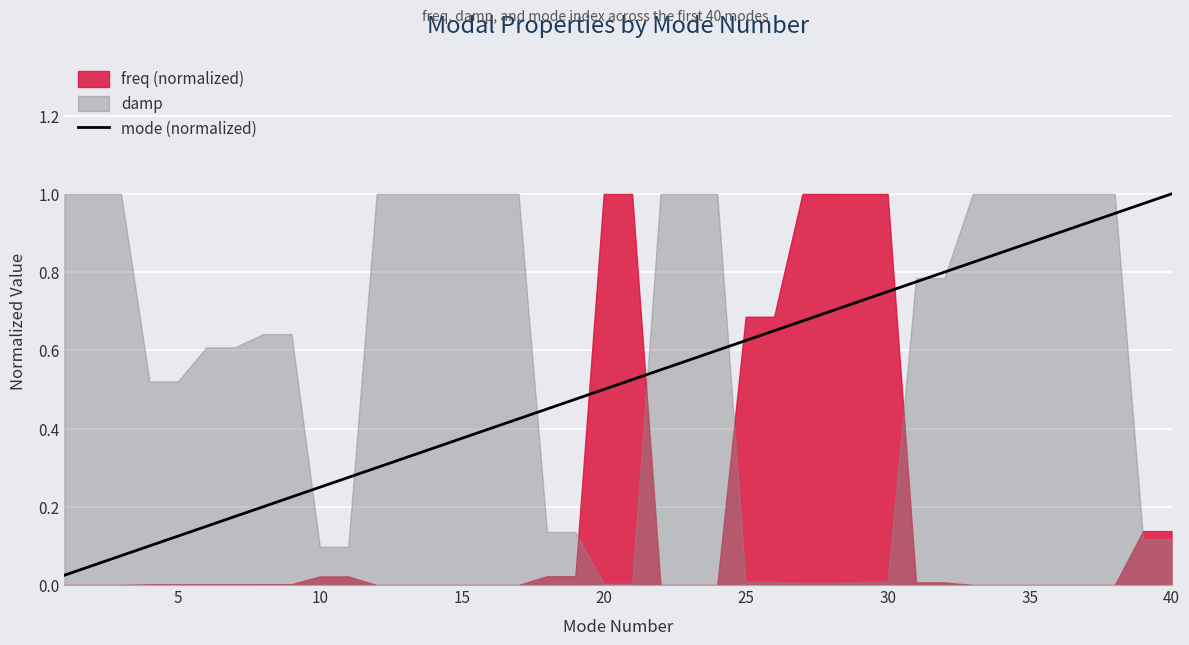

What is the sum of all values?

20.5